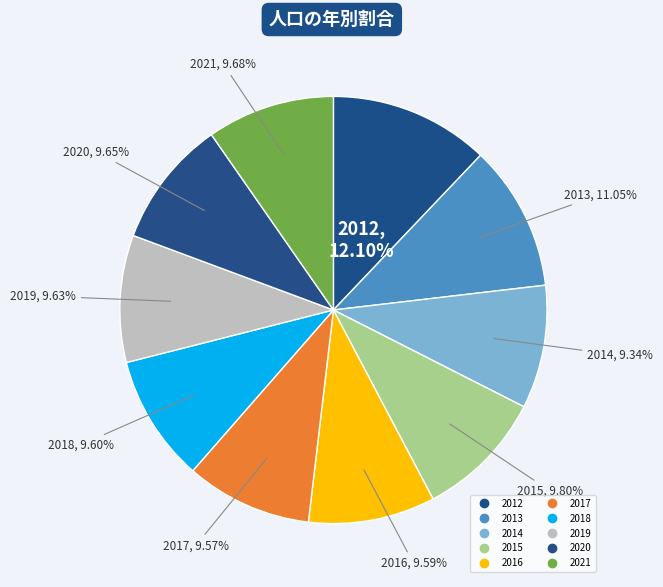

Rank the categories by value from highest to lowest.

2012, 2013, 2015, 2021, 2020, 2019, 2018, 2016, 2017, 2014